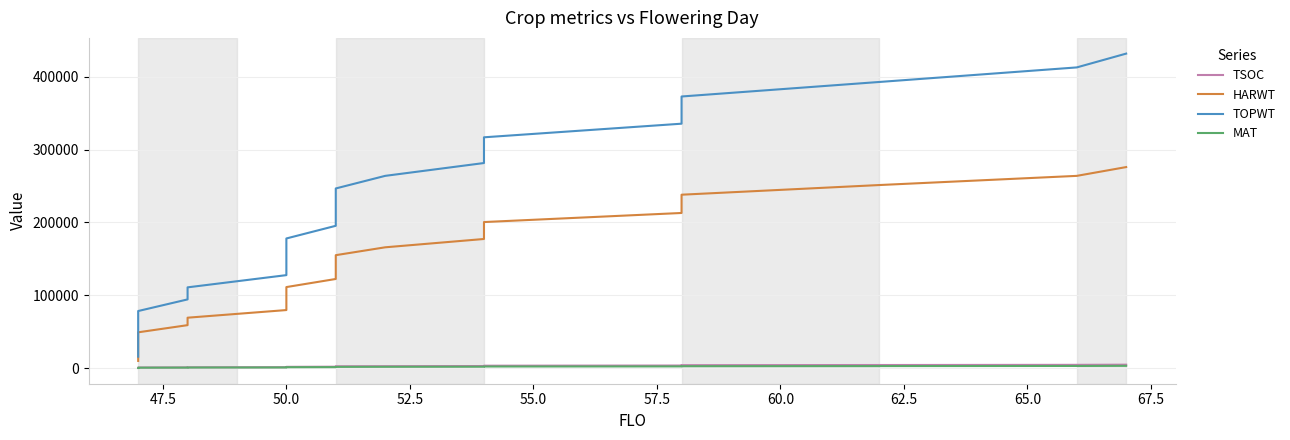

True or false: TOPWT and MAT cross at least once.

False